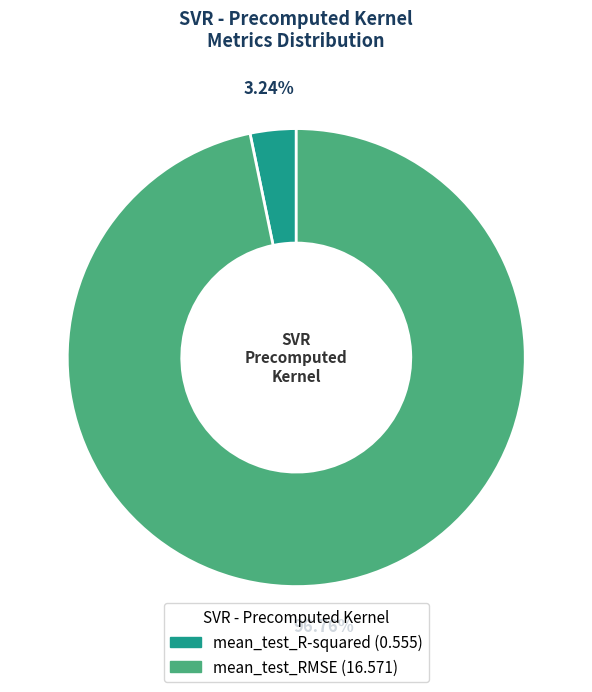

What is the largest slice in the pie chart?

mean_test_RMSE